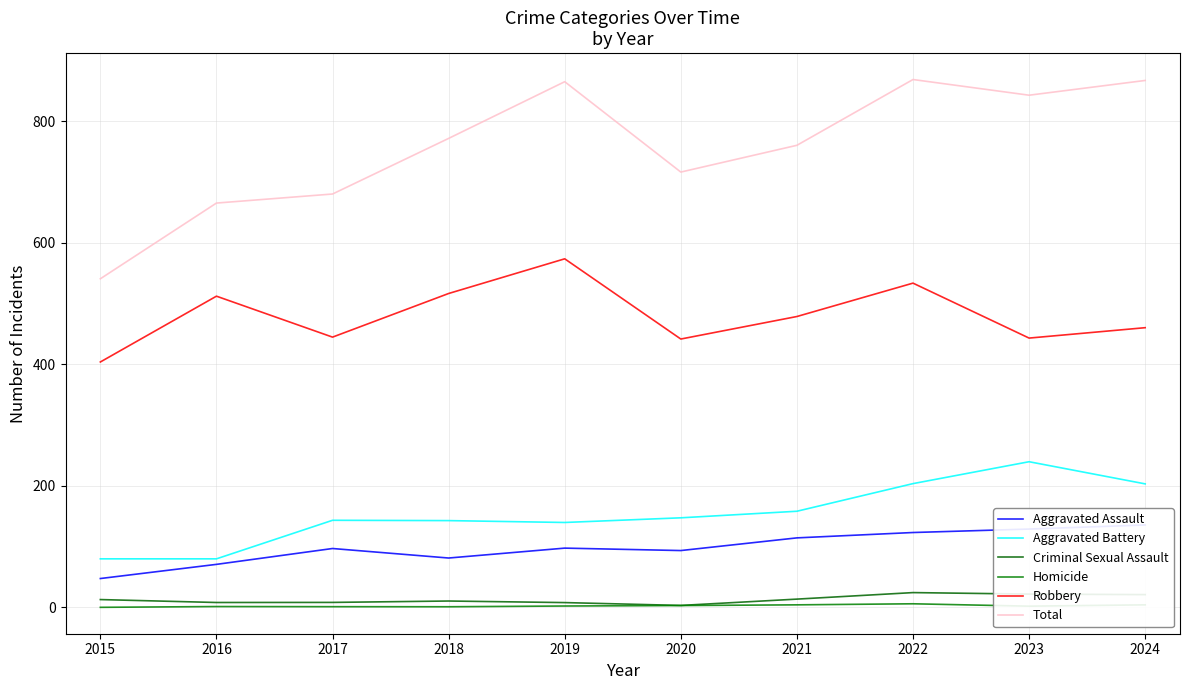

List the labels in order of Total value, largest first.

2022, 2024, 2019, 2023, 2018, 2021, 2020, 2017, 2016, 2015